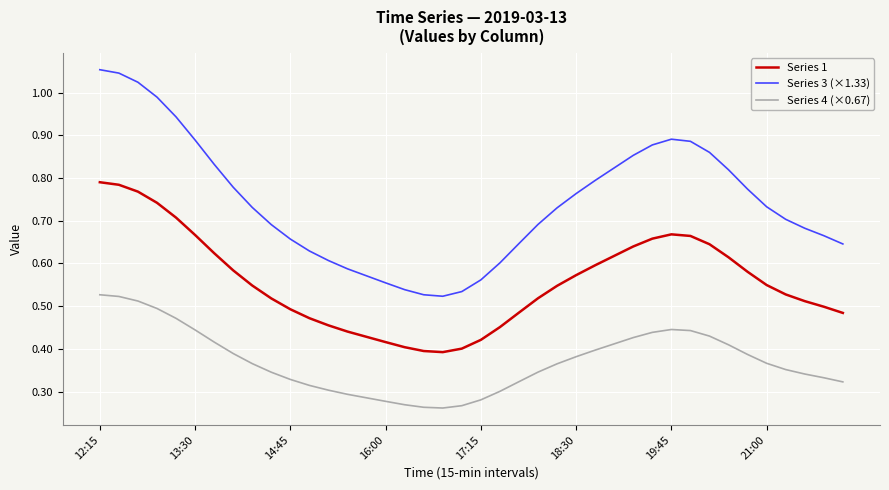

Which series has the largest range (max minus min)?

Series 3 (×1.33)